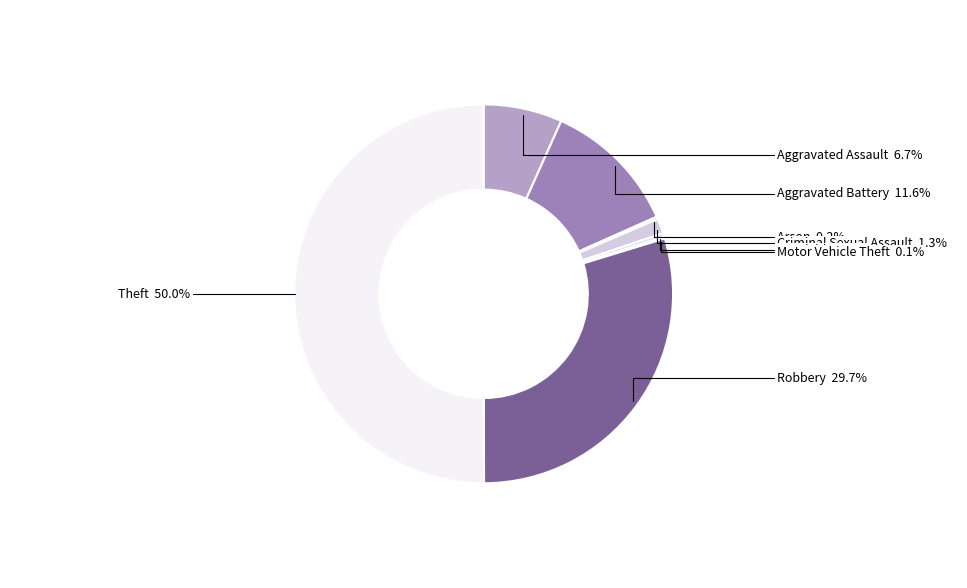

What is the largest slice in the pie chart?

Theft